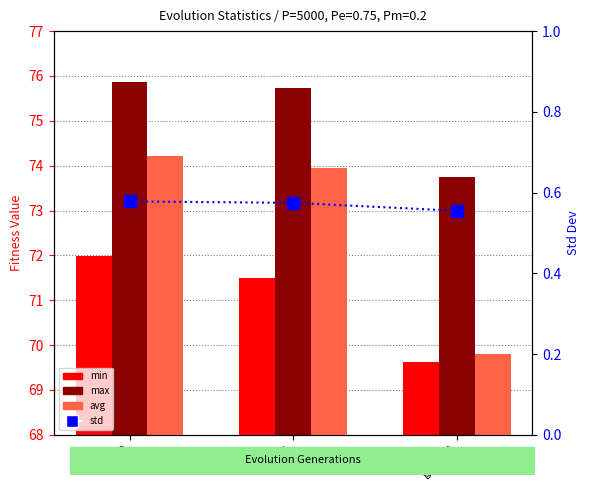

What are all the series names shown in the legend?

min, max, avg, std